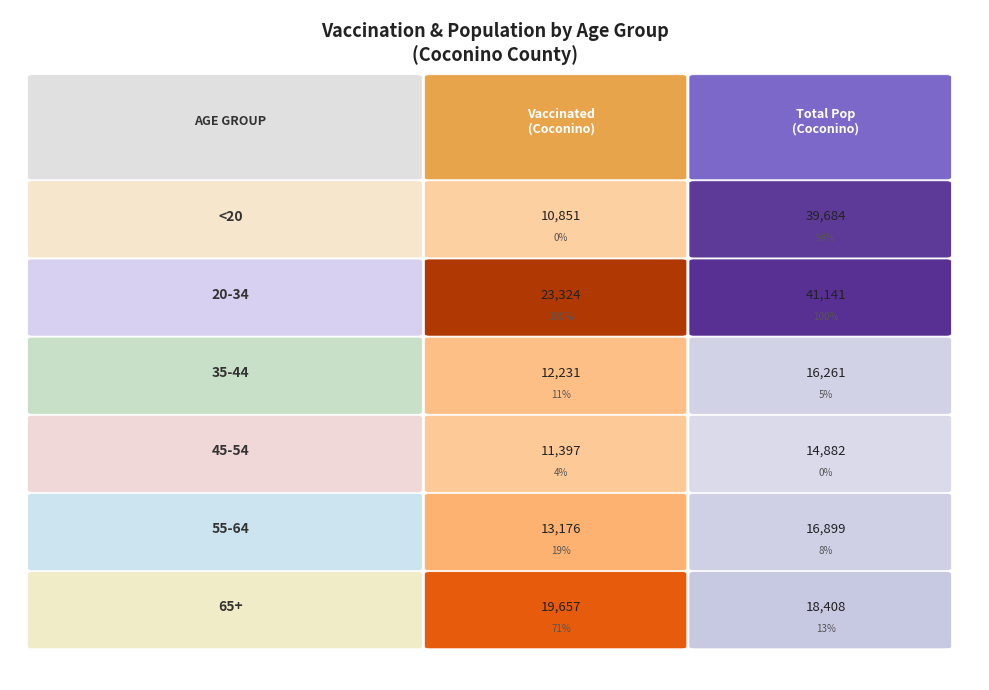

Rank the series by their average value, from lowest to highest.

vaccinated_Coconino, total_pop_Coconino